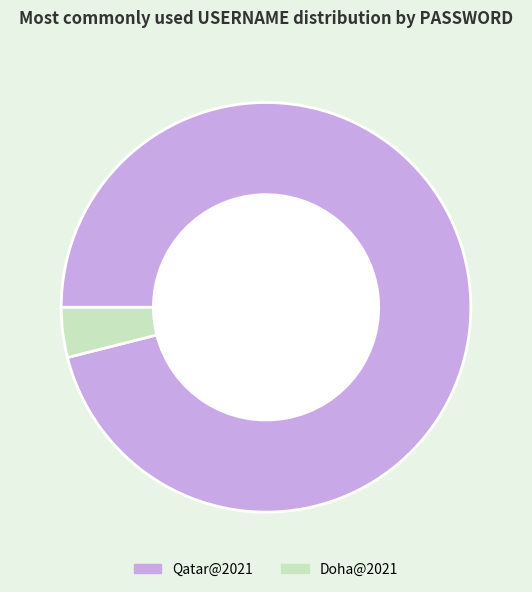

True or false: Qatar@2021 accounts for 96% of the total.

True